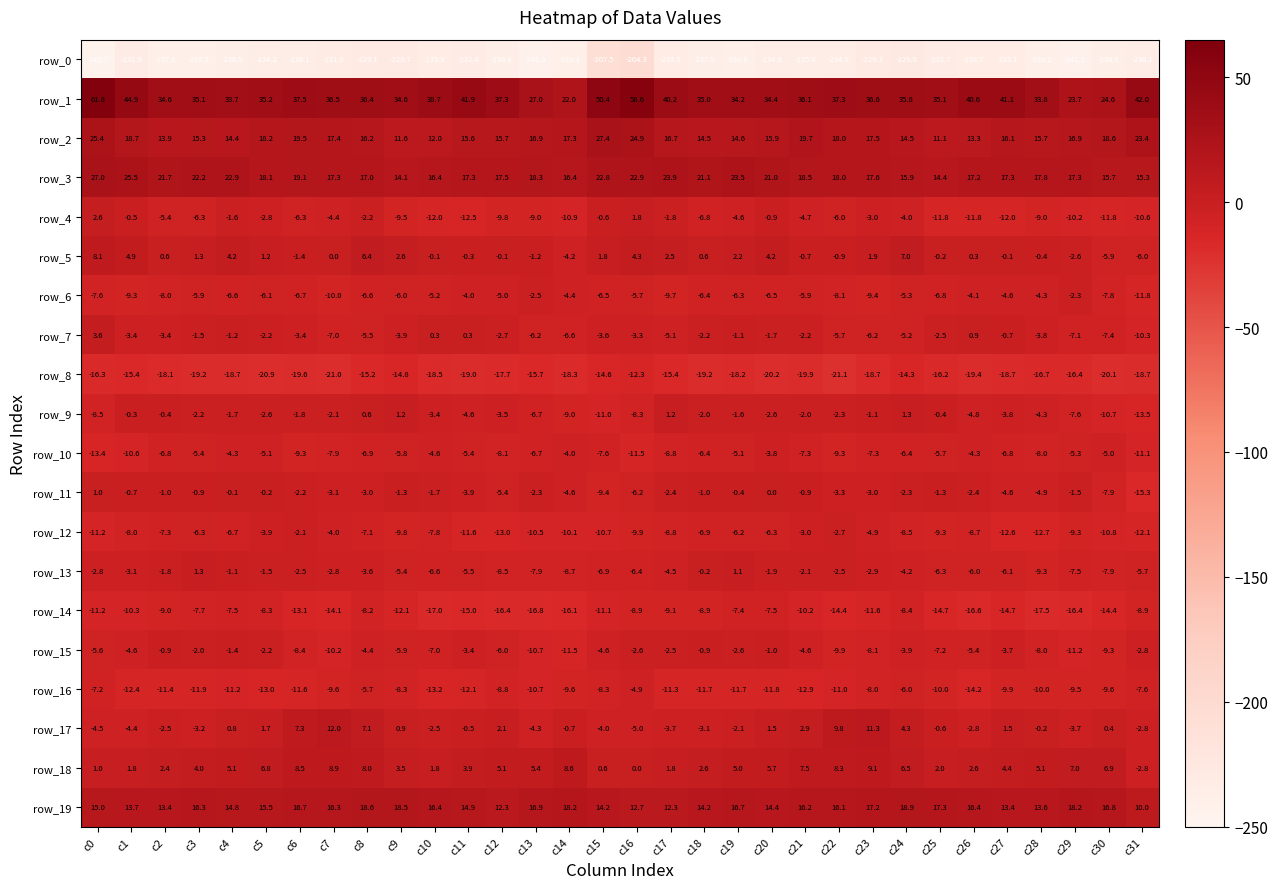

At which category is the sum across all series the highest?

c16